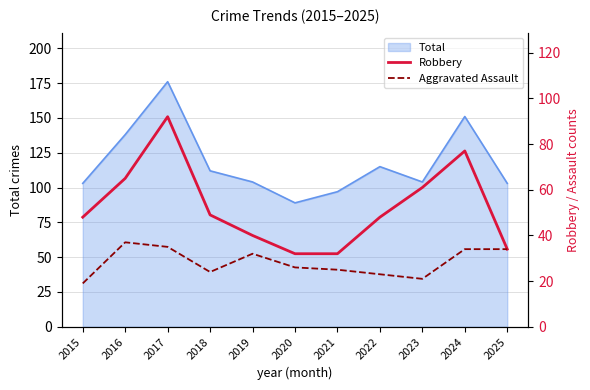

The Total series shows 97 at 2021. True or false?

True